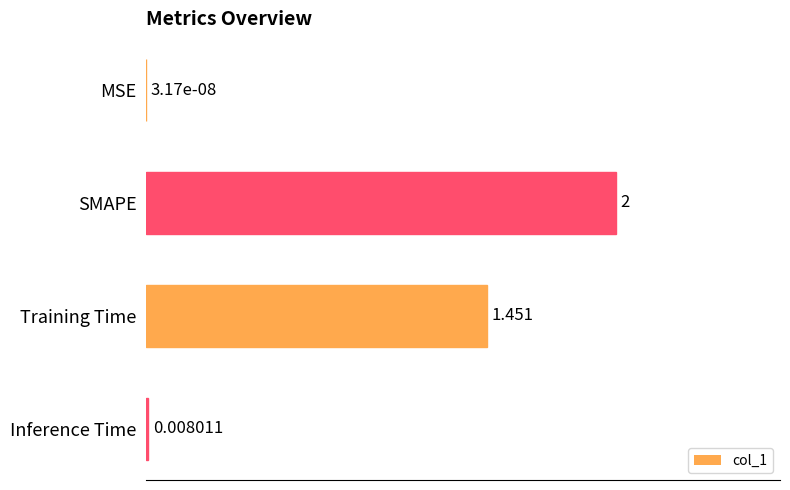

How many data points does each series have?

4